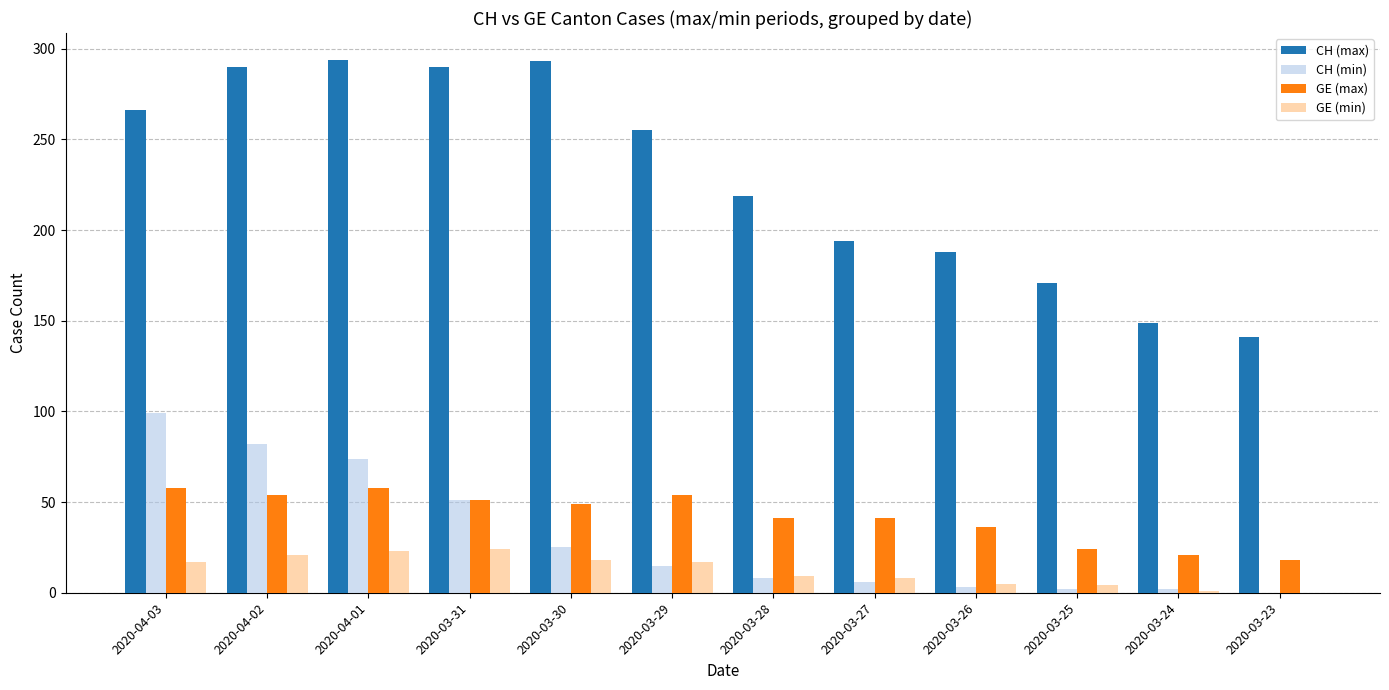

Where does the GE (max) series first go above 49?

2020-04-03